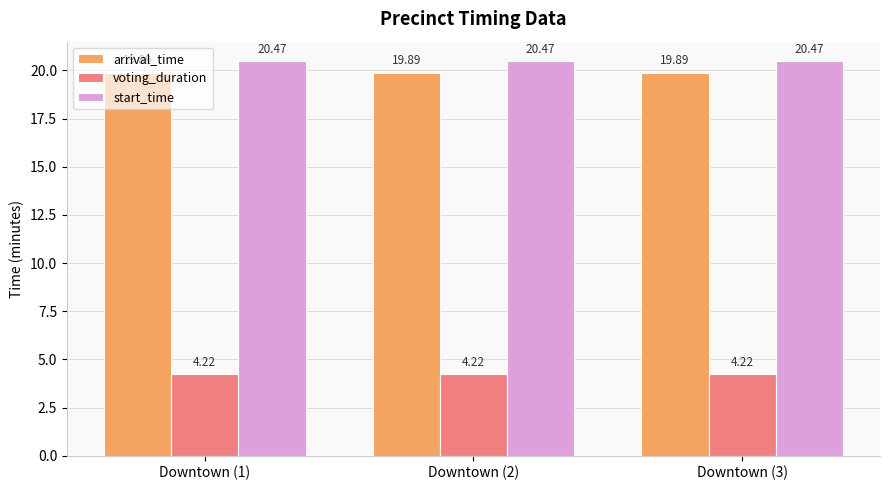

Rank the series at Downtown (3) from highest to lowest value.

start_time, arrival_time, voting_duration